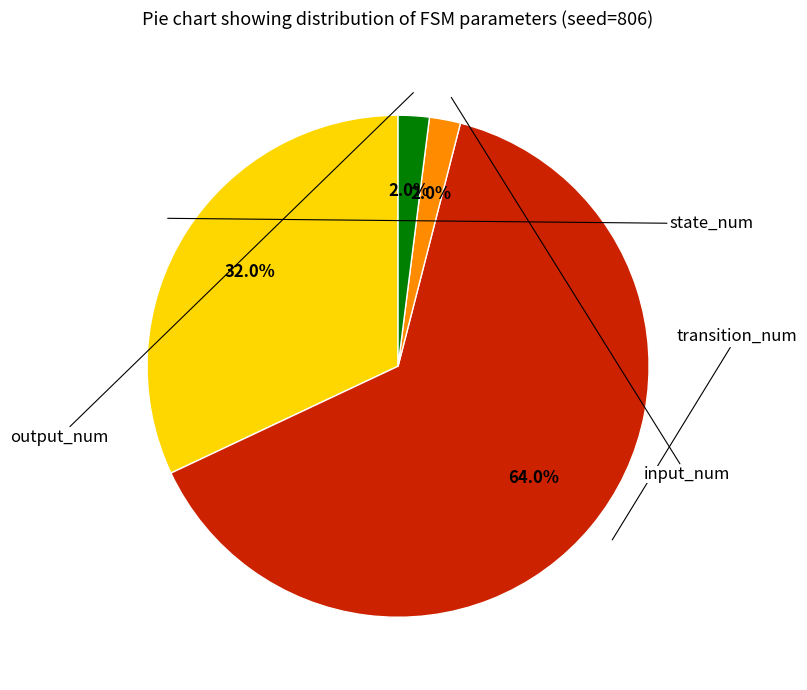

Does any single category account for the majority?

Yes